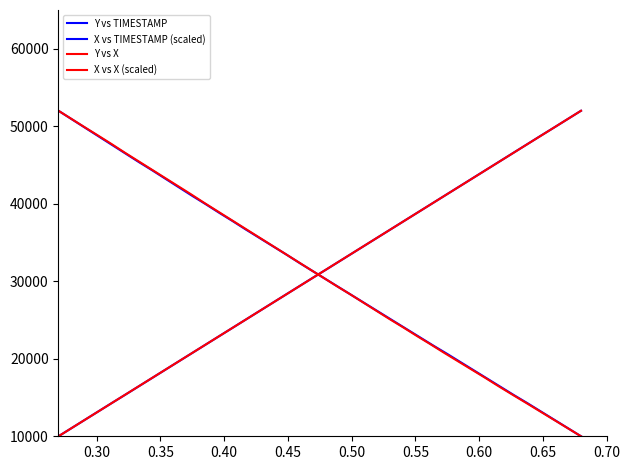

True or false: Y vs TIMESTAMP and Y vs X cross at least once.

False